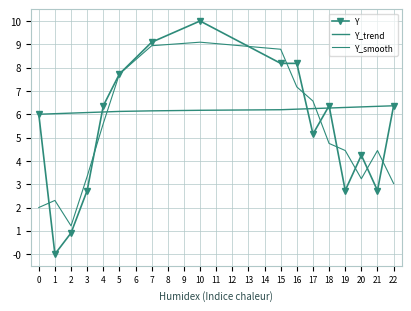

What are all the series names shown in the legend?

Y, Y_trend, Y_smooth